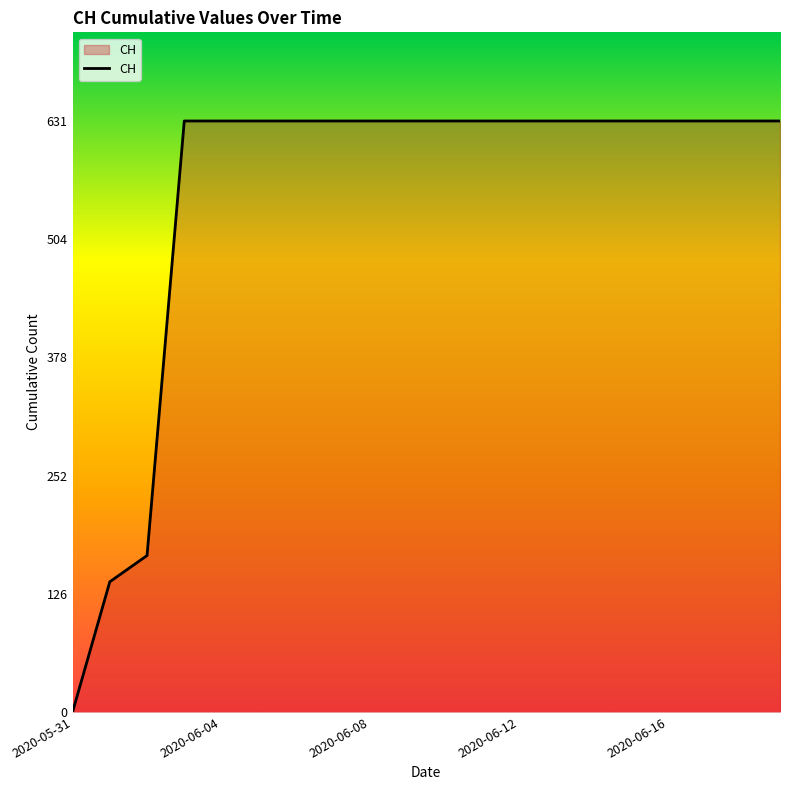

What is the greatest value displayed?

631